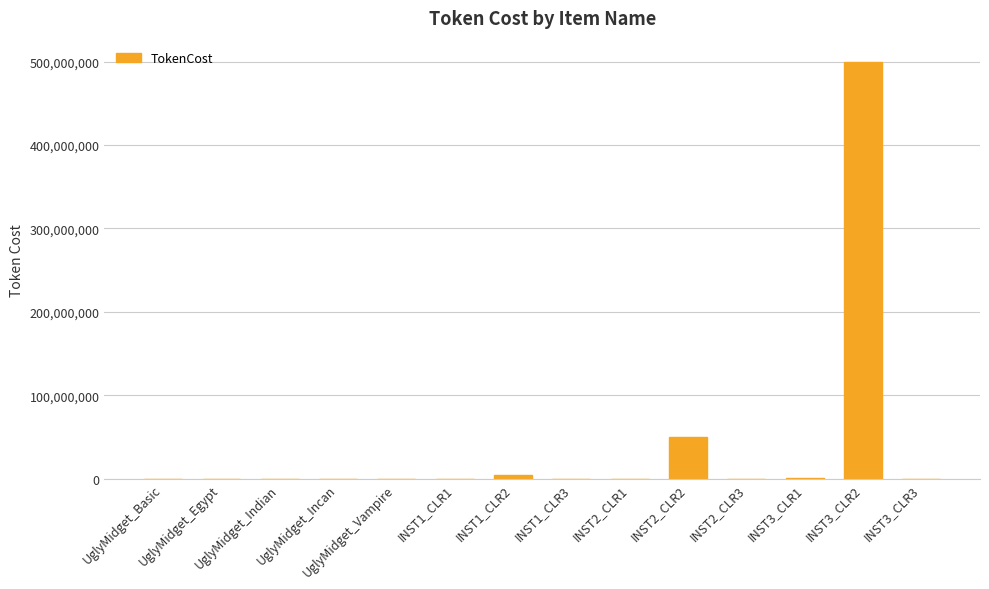

What is the sum of all values?

556110500